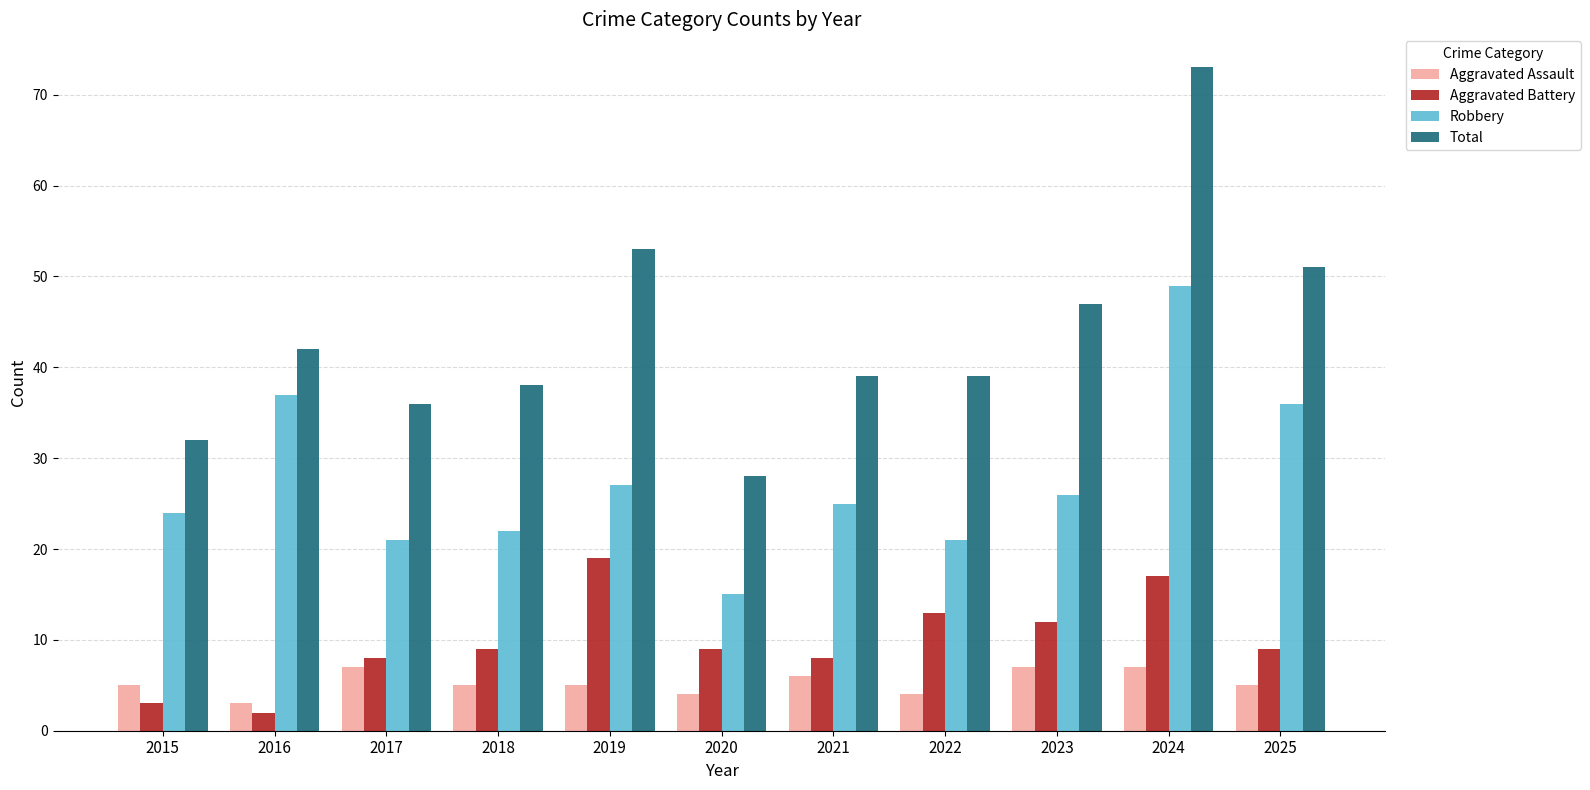

What is the minimum value shown in the chart?

2